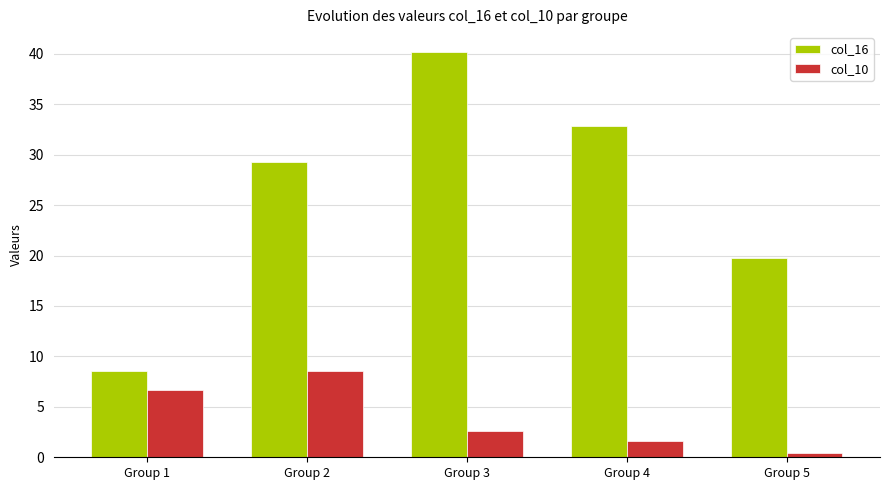

What is the difference between the col_10 values at Group 1 and Group 5?

6.3